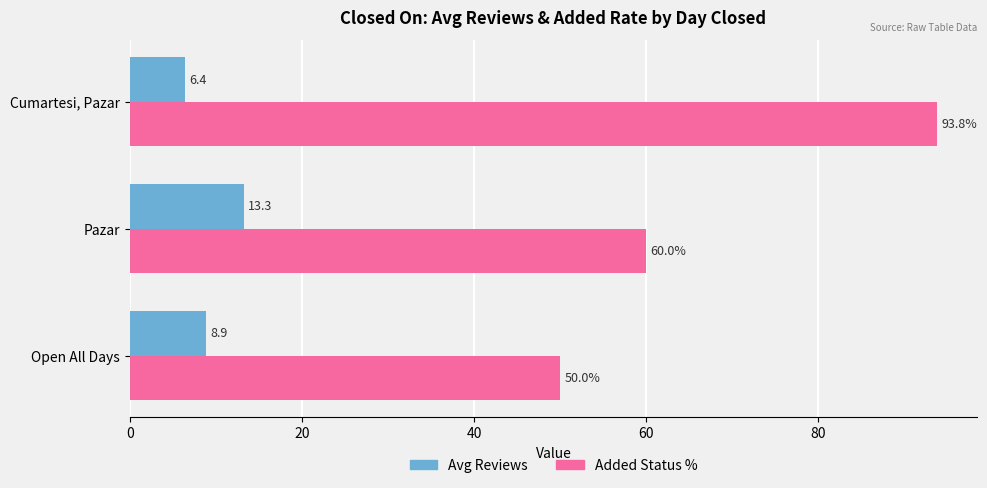

How many data points in Avg Reviews are above 8?

2